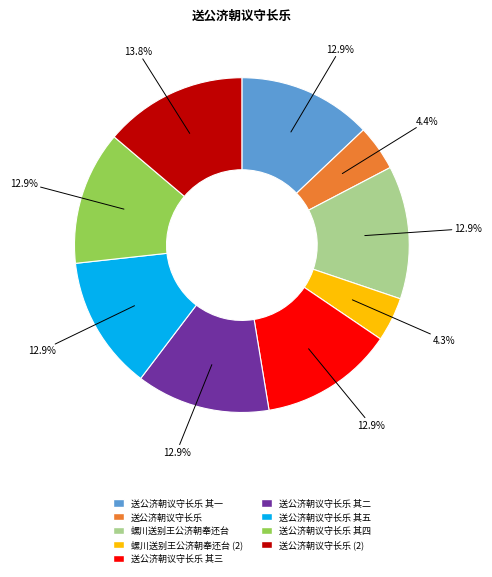

To the nearest percent, what is the average slice percentage?

11%